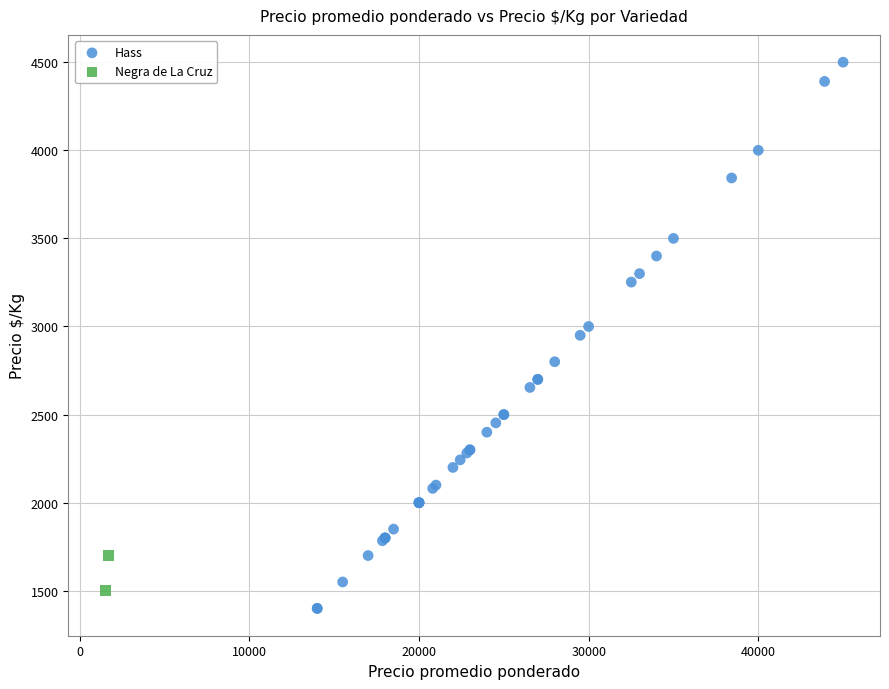

What are all the series names shown in the legend?

Hass, Negra de La Cruz